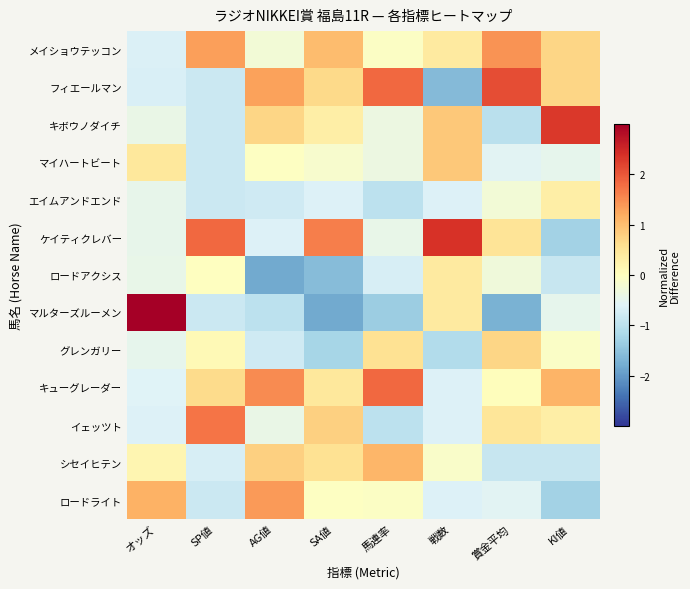

What is the spread (max minus min) of values at 戦数?

4.0